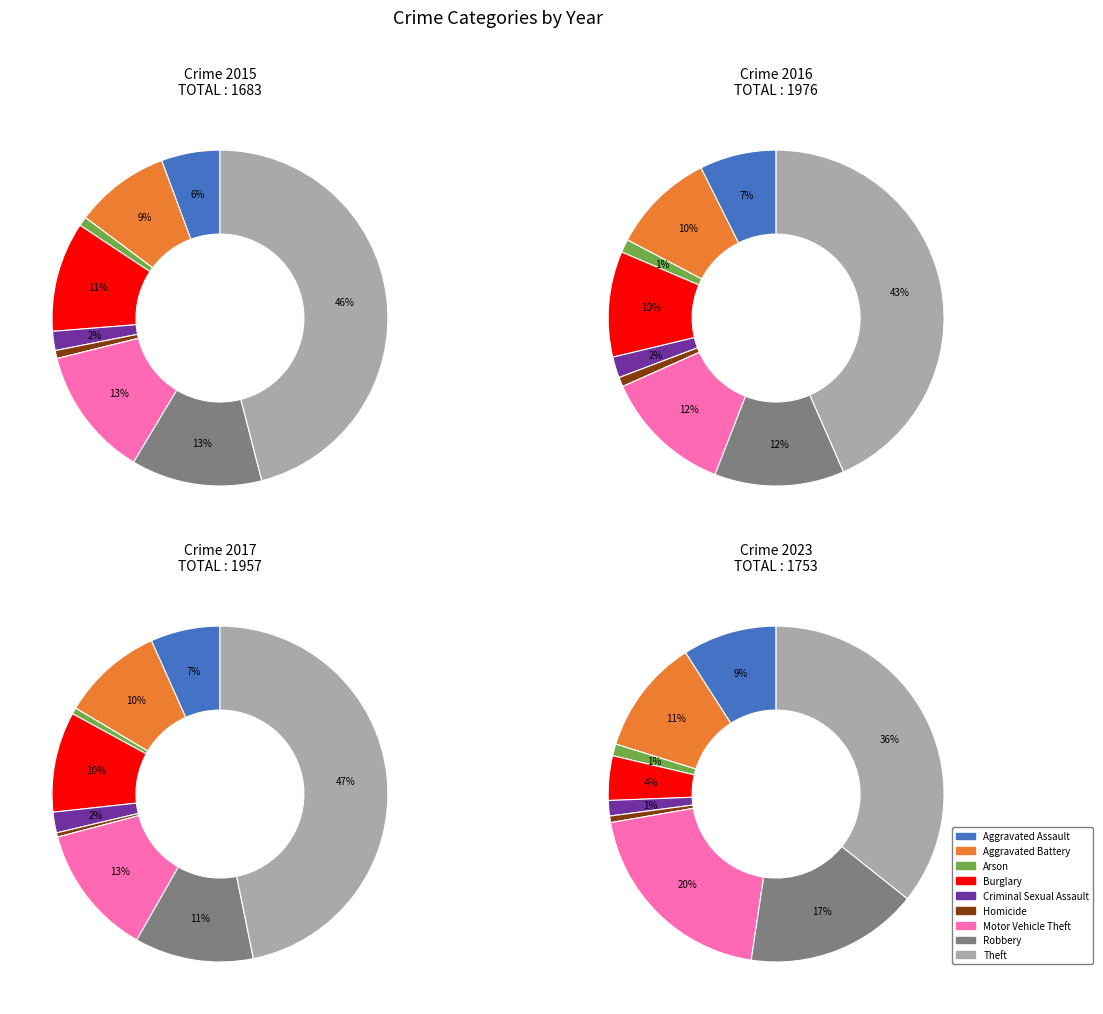

True or false: Robbery accounts for 17% of the total.

True